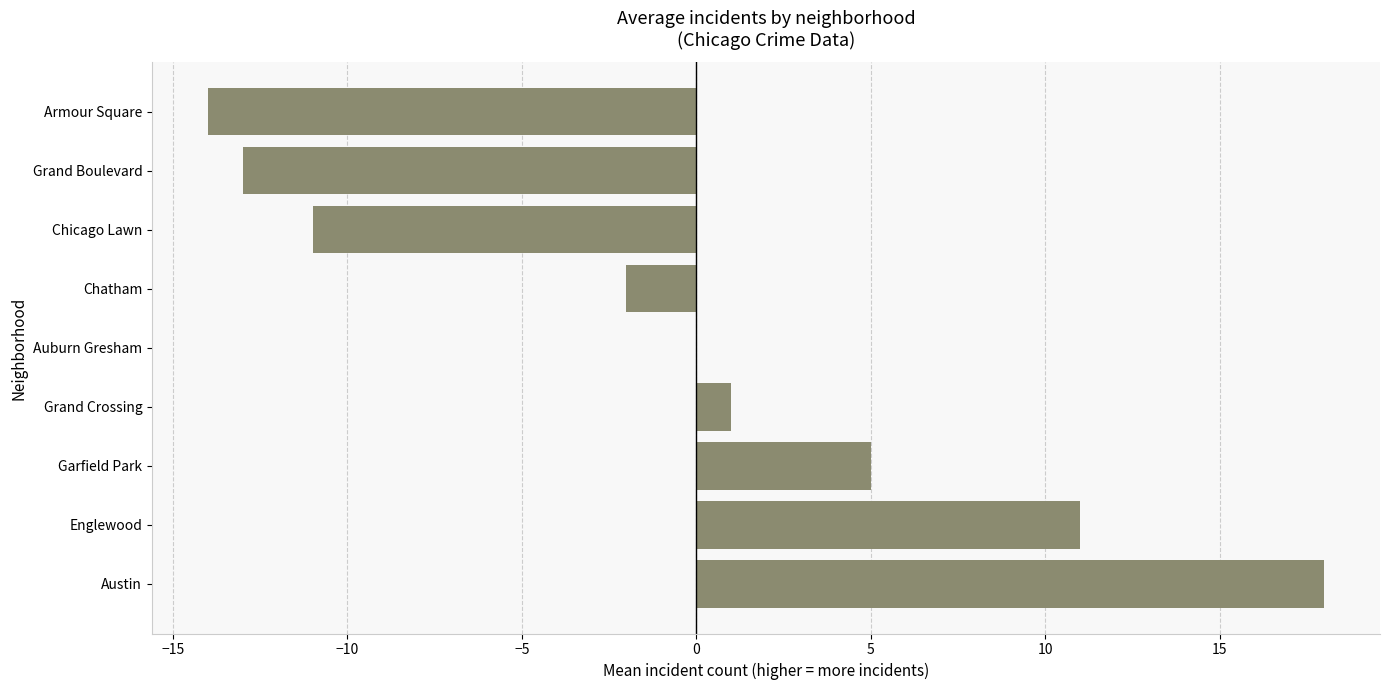

Reading top to bottom, extract all data points from this chart.

Armour Square=-14	Grand Boulevard=-13	Chicago Lawn=-11	Chatham=-2	Auburn Gresham=0	Grand Crossing=1	Garfield Park=5	Englewood=11	Austin=18